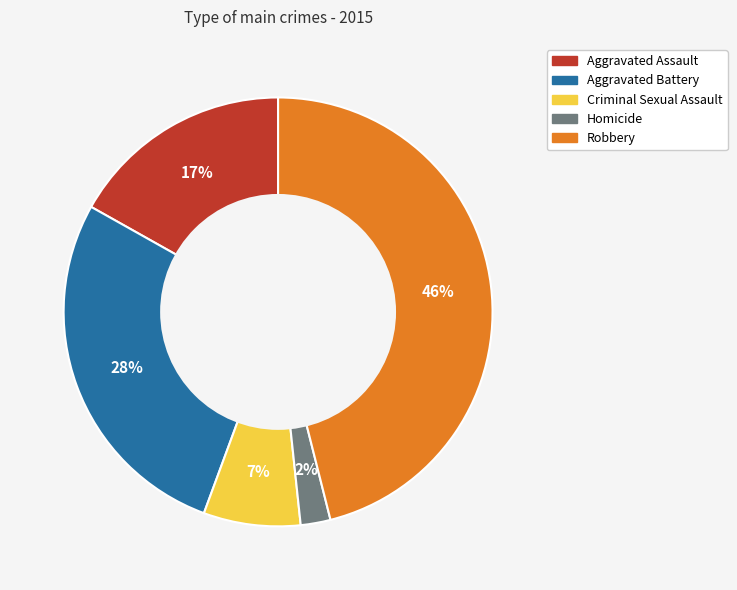

Which category has the smallest portion of the pie?

Homicide